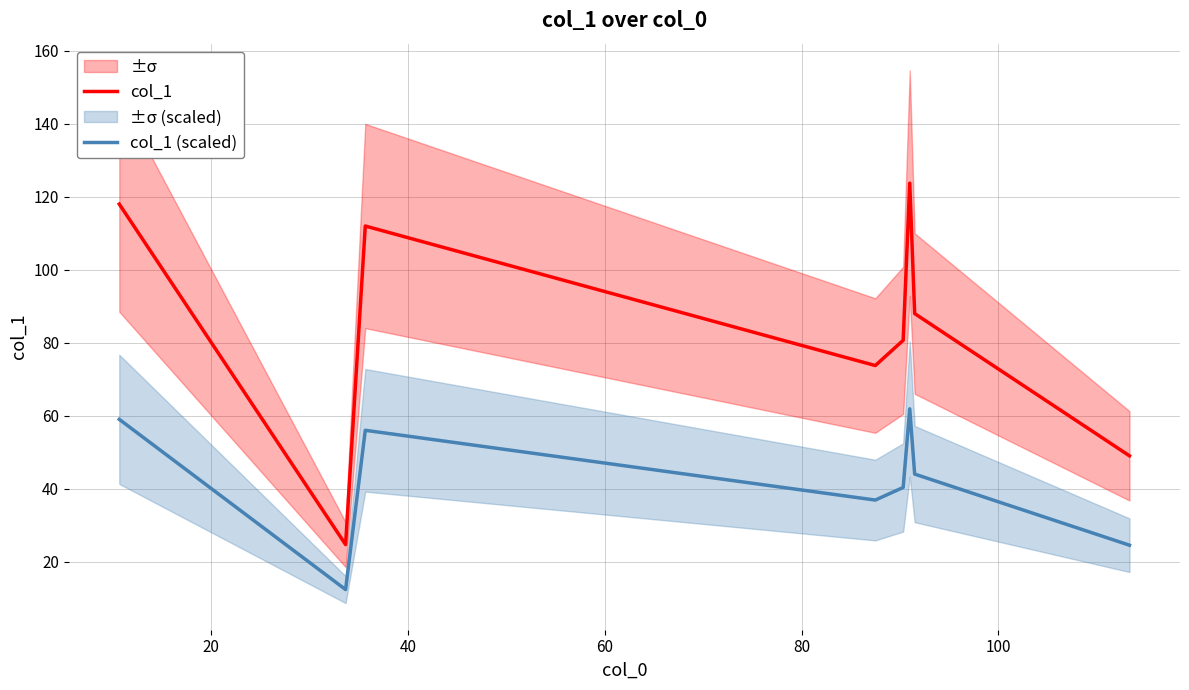

True or false: col_1 and col_1 (scaled) intersect in this chart.

False